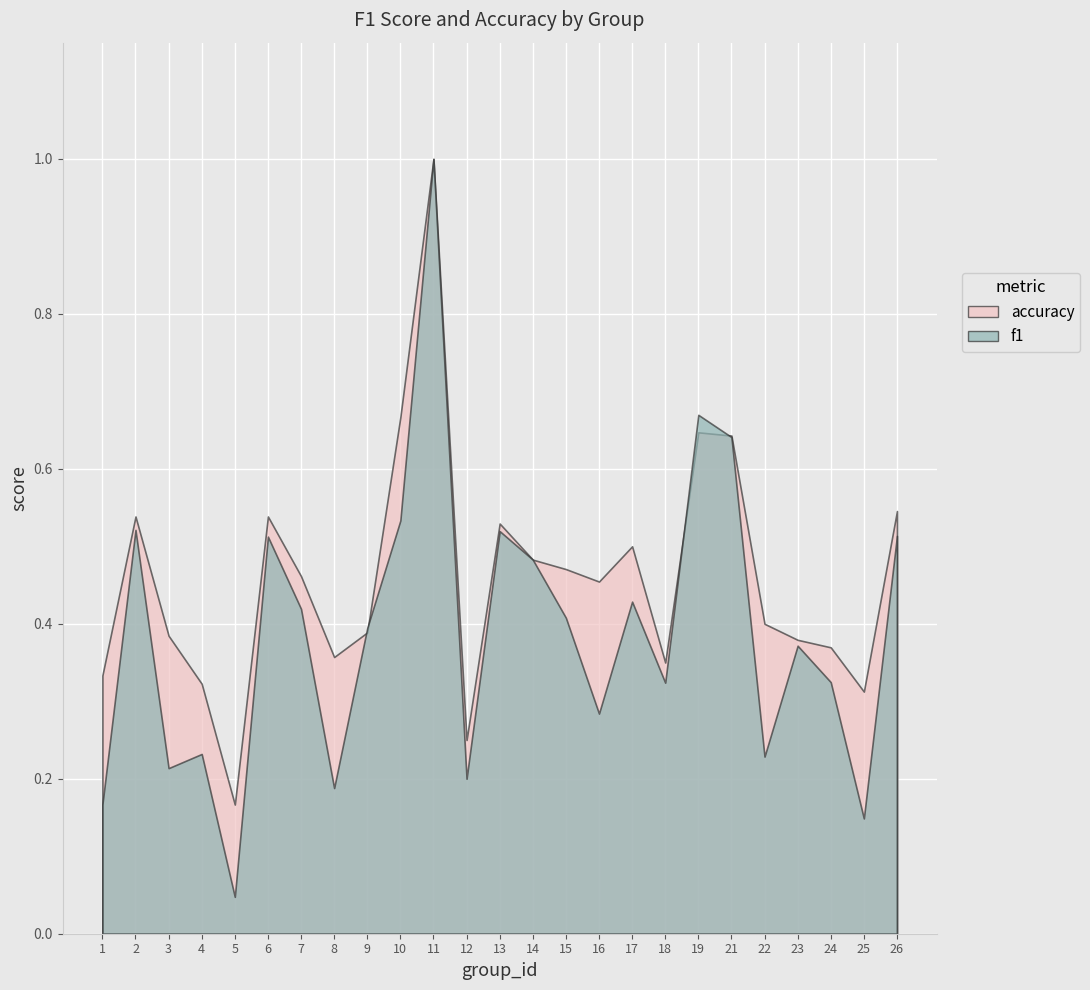

At how many categories does at least one series exceed 0?

25